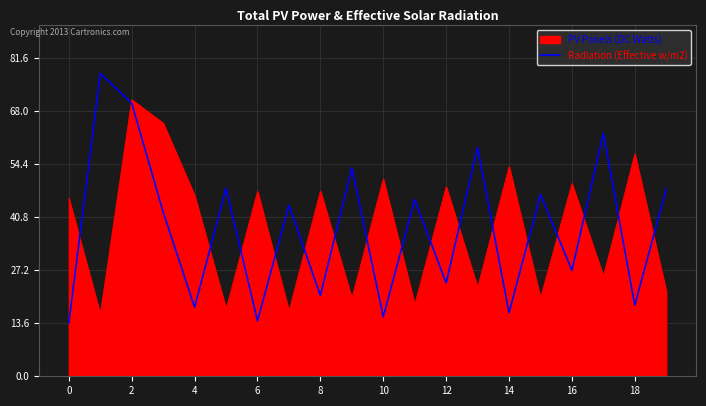

What is the minimum value shown in the chart?

13.7